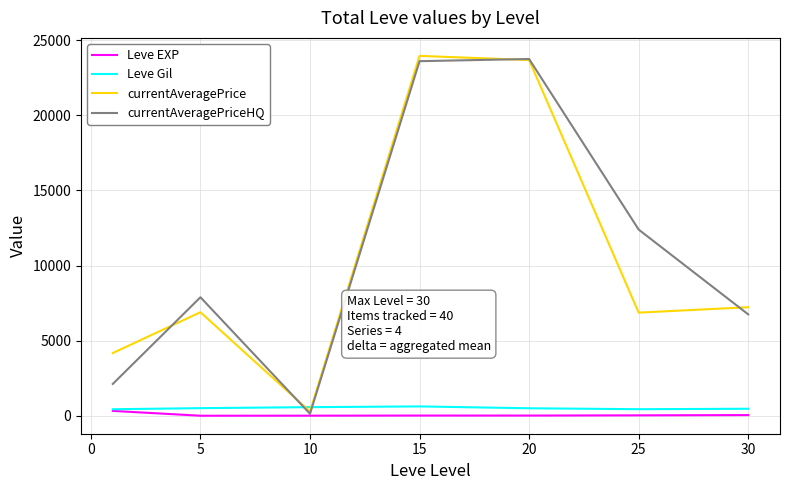

Which series ends up on top after the final intersection of currentAveragePrice and Leve Gil?

currentAveragePrice